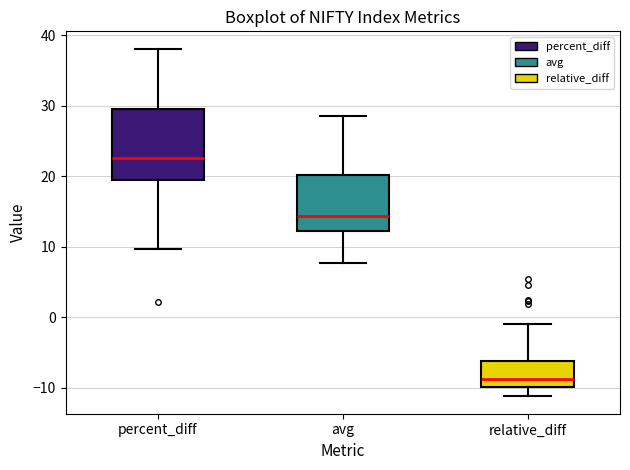

Reading left to right, read every box against the y-axis: the position of its median line, the range the box covers, and the ends of its whiskers. The values are not printed on the chart, so give them approximately, as read against the axis.

percent_diff: median 23, box 19 to 30, whiskers 10 to 38
avg: median 14, box 12 to 20, whiskers 8 to 29
relative_diff: median -9, box -10 to -6, whiskers -11 to -1